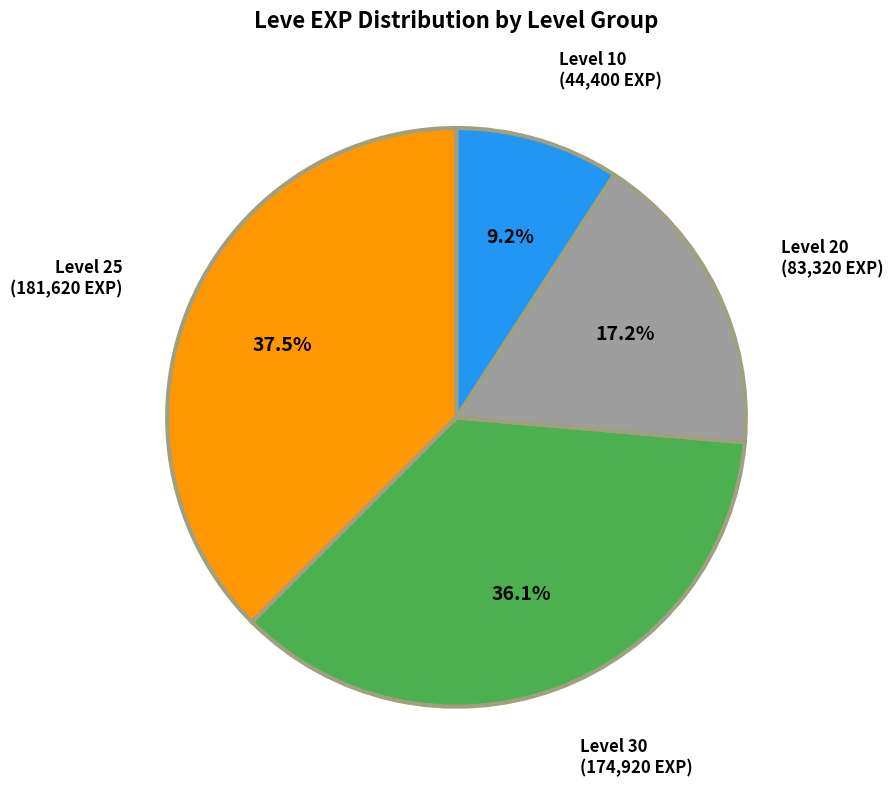

How many slices are in this pie chart?

4